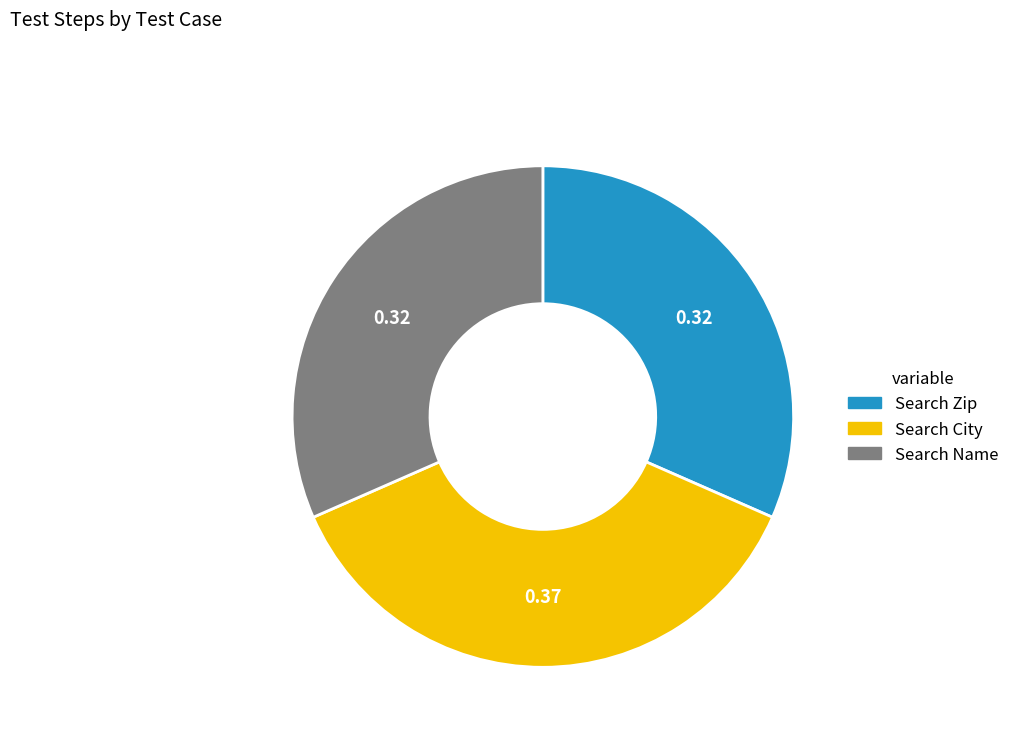

The Search Name slice represents 24% of the pie. True or false?

False